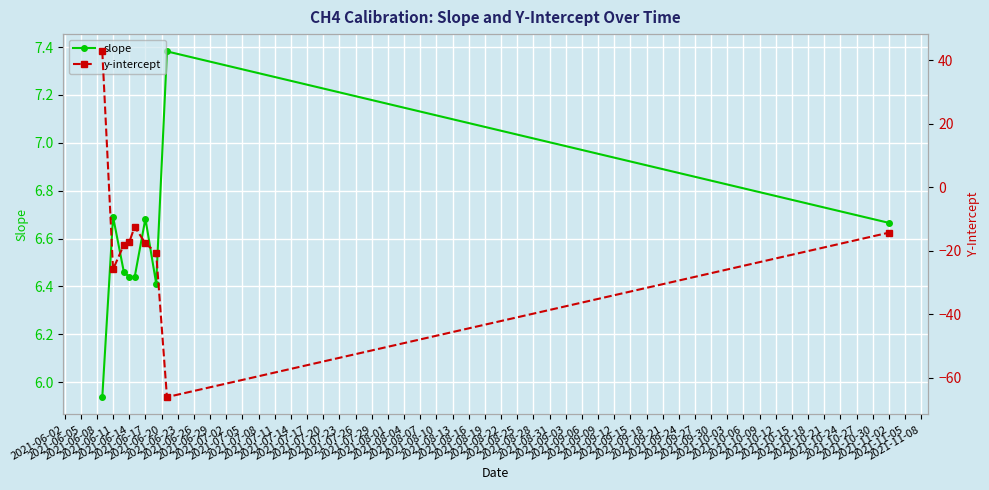

The slope series shows 8.7 at 2021-06-17. True or false?

False